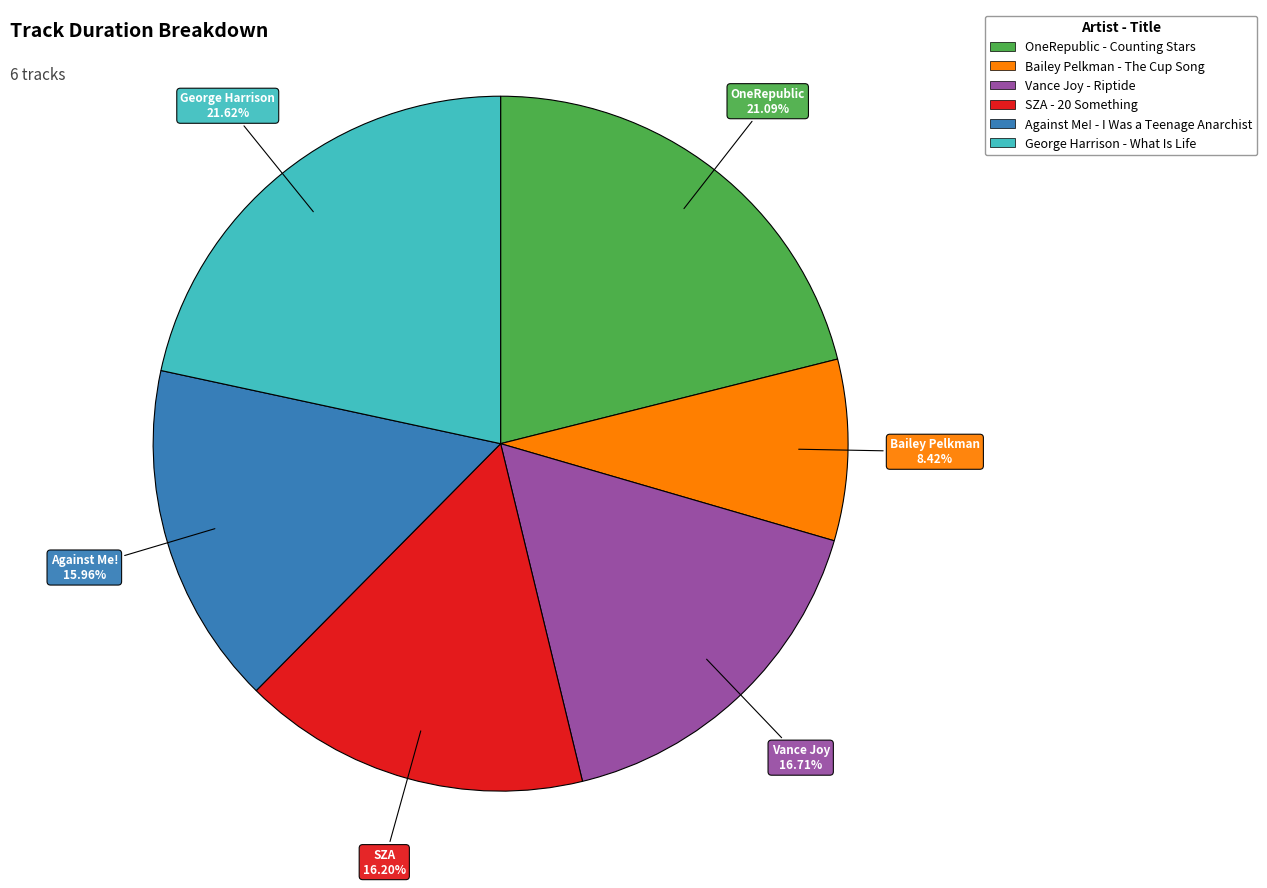

Which category has the biggest portion of the pie?

George Harrison - What Is Life